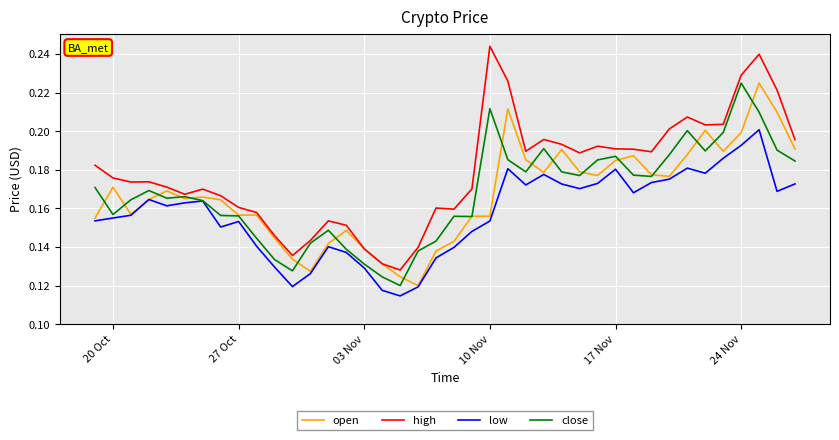

True or false: low and high intersect in this chart.

False